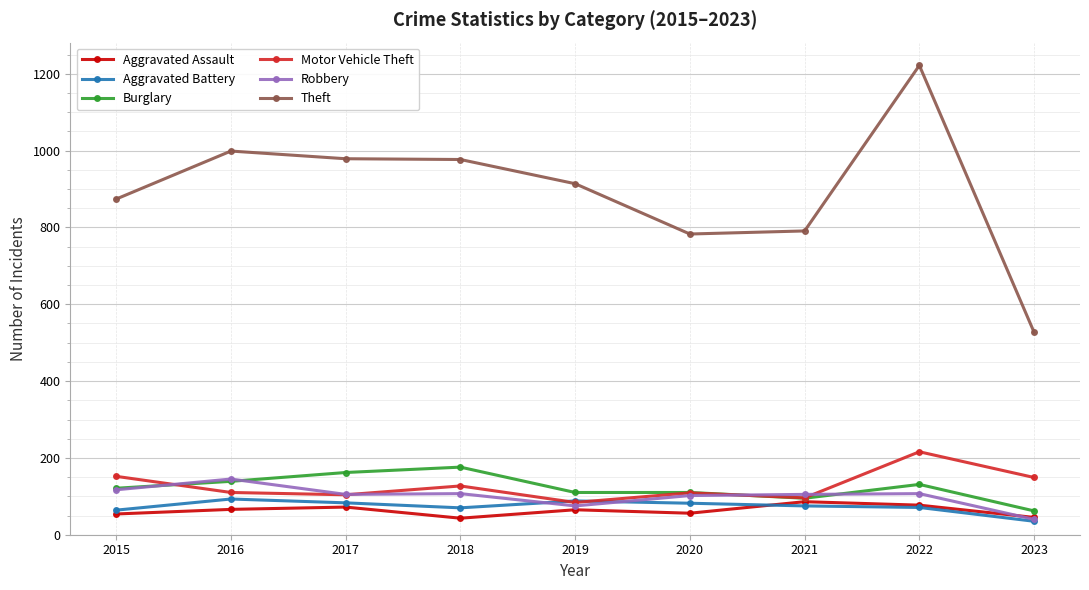

Is the value of Burglary at 2018 greater than the value of Theft at 2017?

No